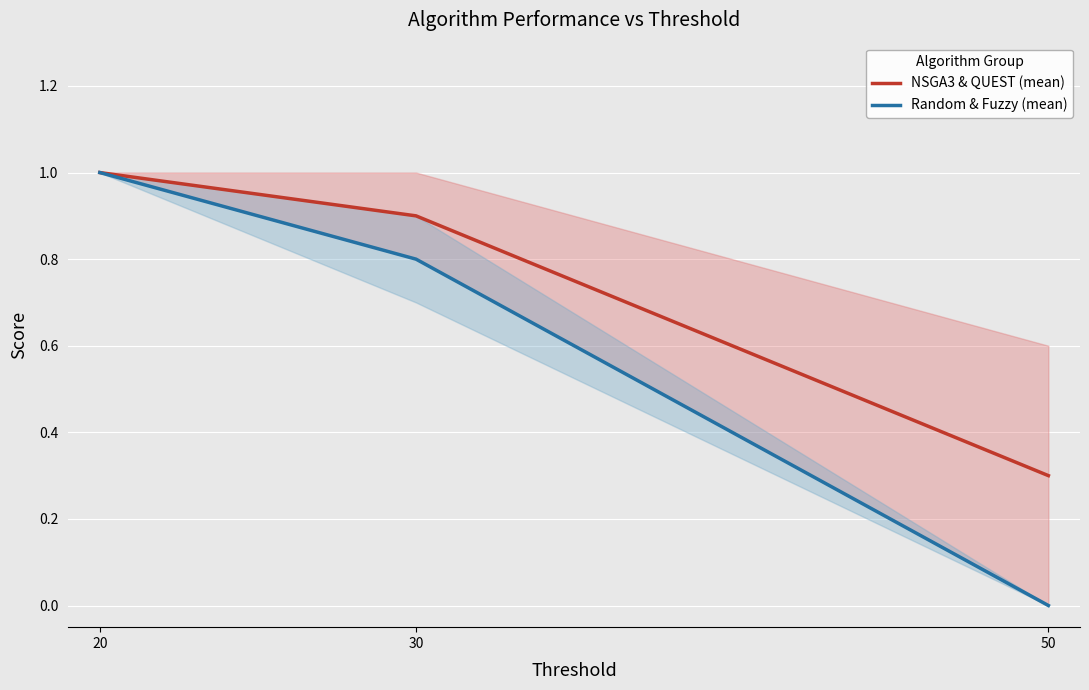

Between 20 and 50, which is larger?

20